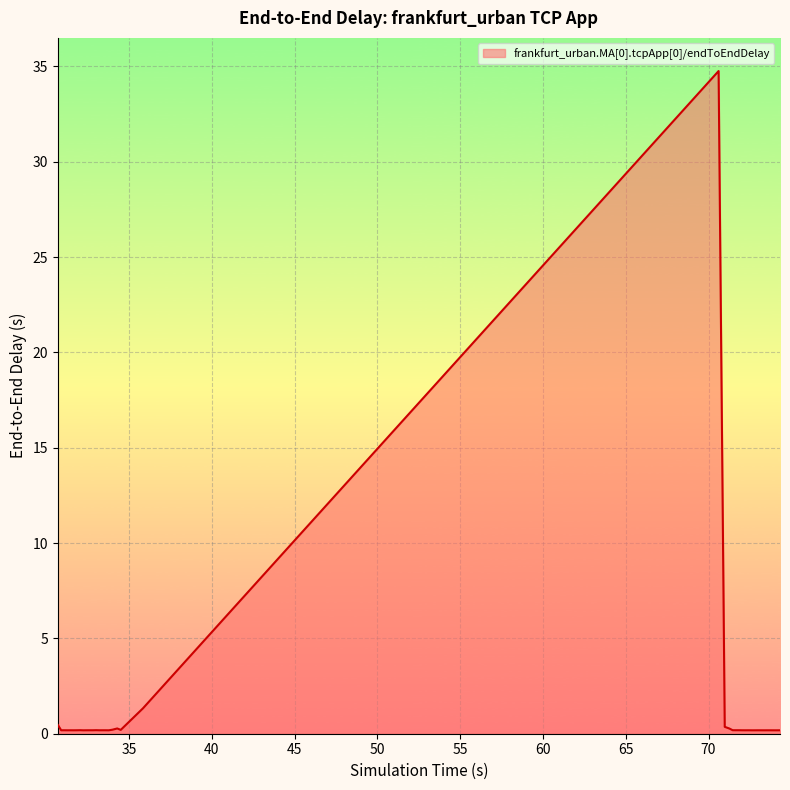

What is the difference between the maximum and minimum values?

34.6